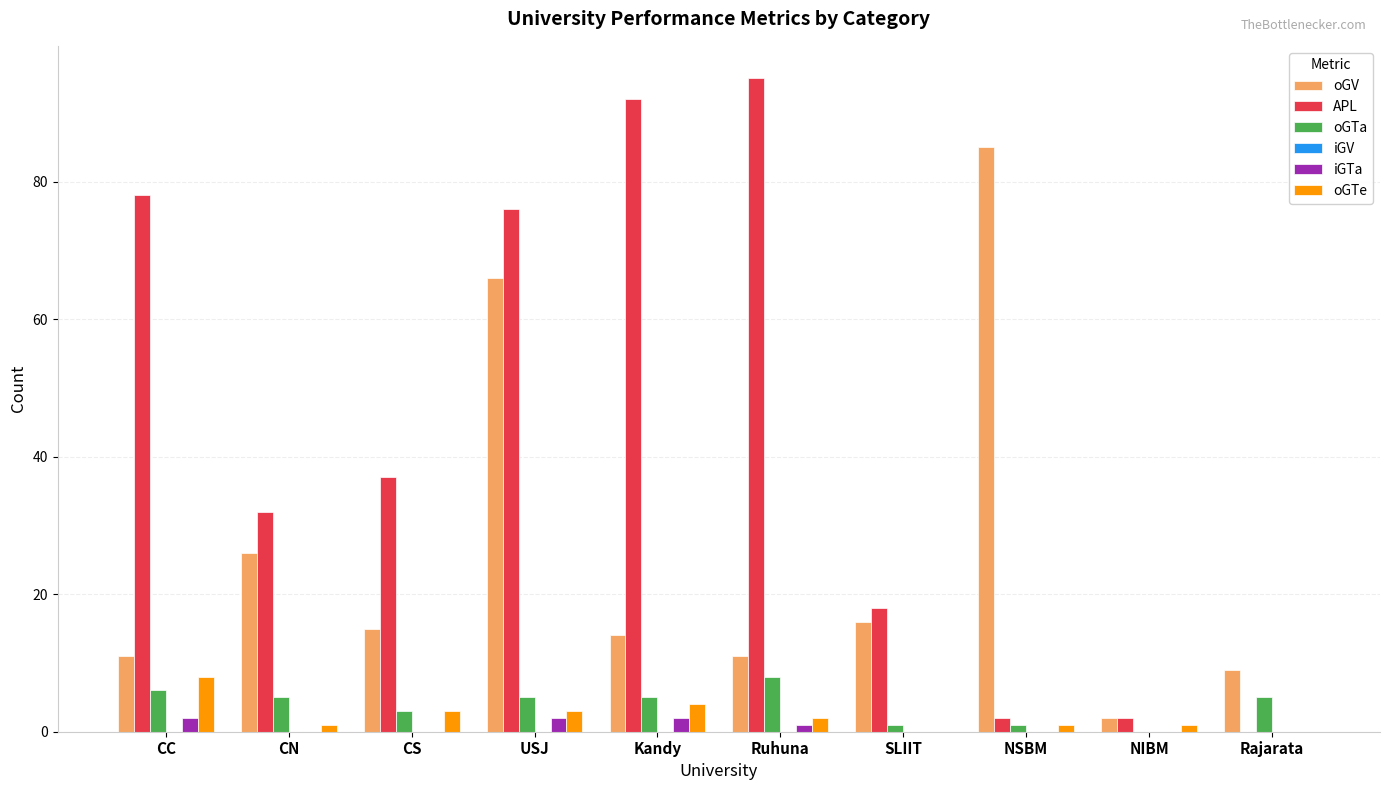

How many oGTe values are between 1 and 3?

6